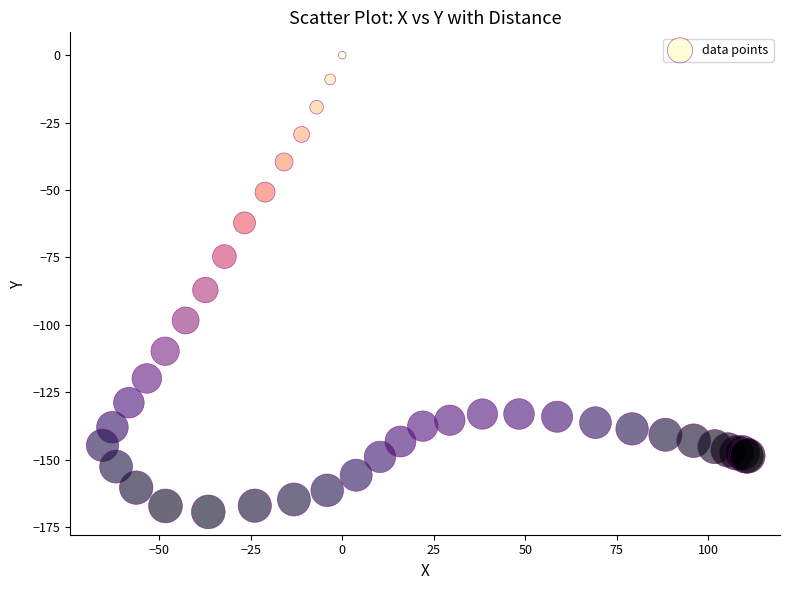

What Y value in the scatter plot is closest to -84?

-87.1